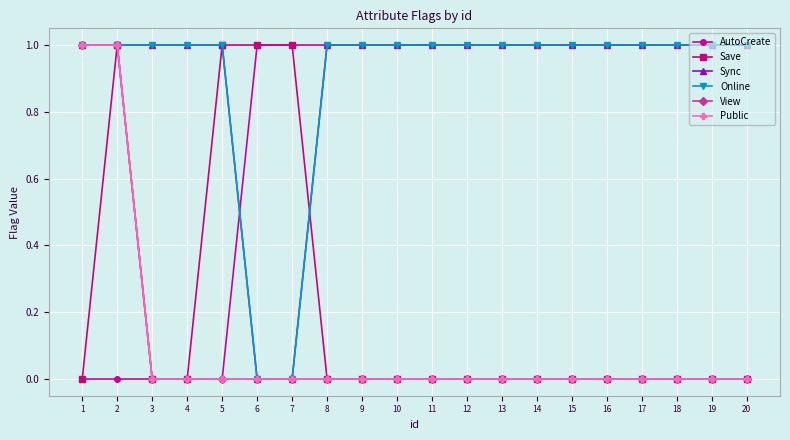

Is it true that Save equals 1 at 7?

True